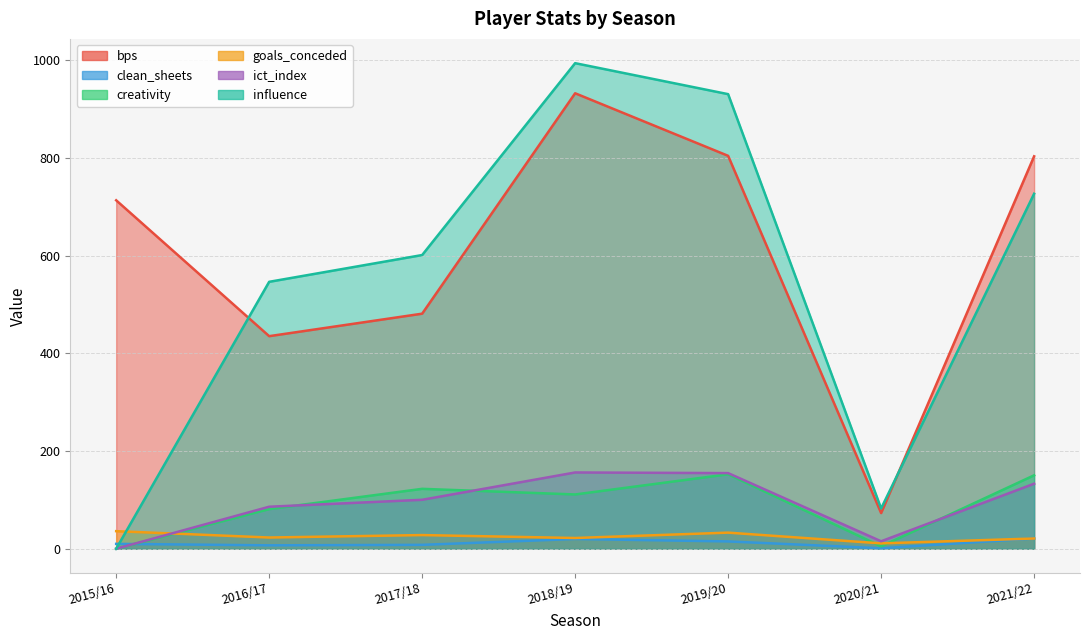

What is the value of the ict_index point at the 2nd from the left?

86.0